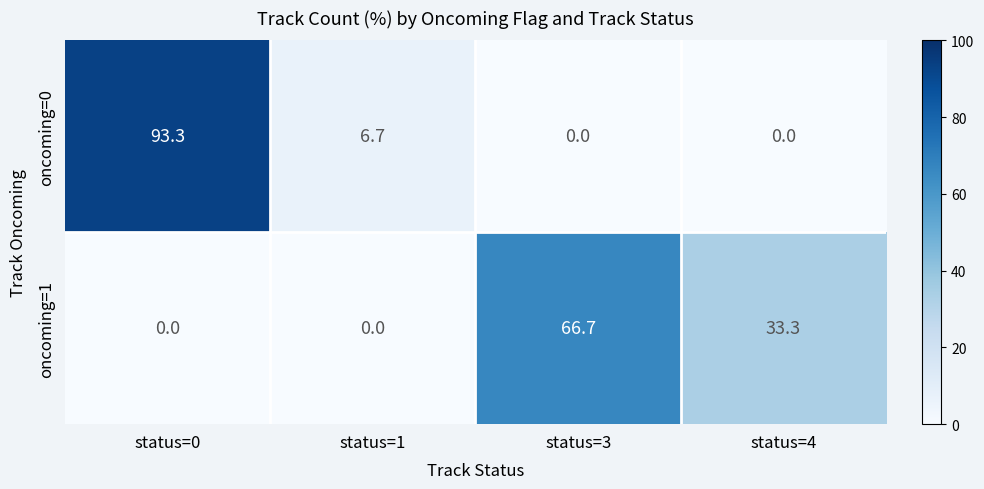

Which series has the widest spread of values?

oncoming=0